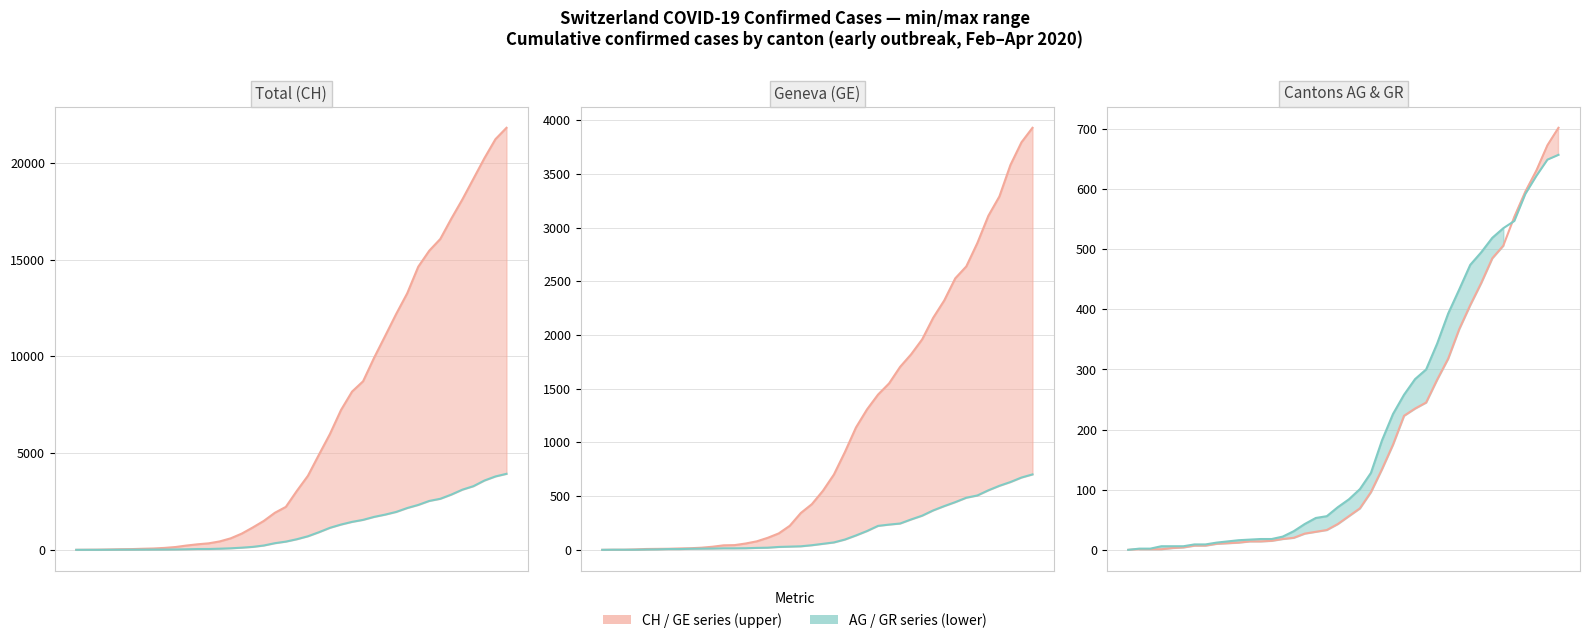

What is the maximum value shown in the chart?

21808